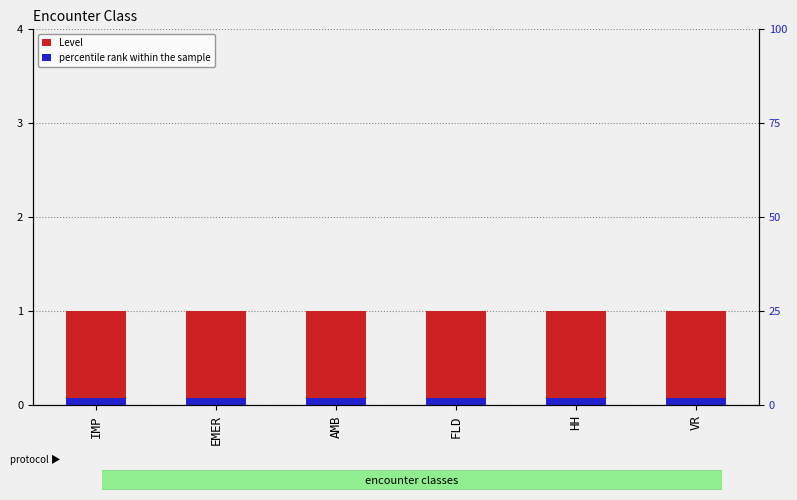

List the series in order of their peak value, highest first.

Level, percentile rank within the sample